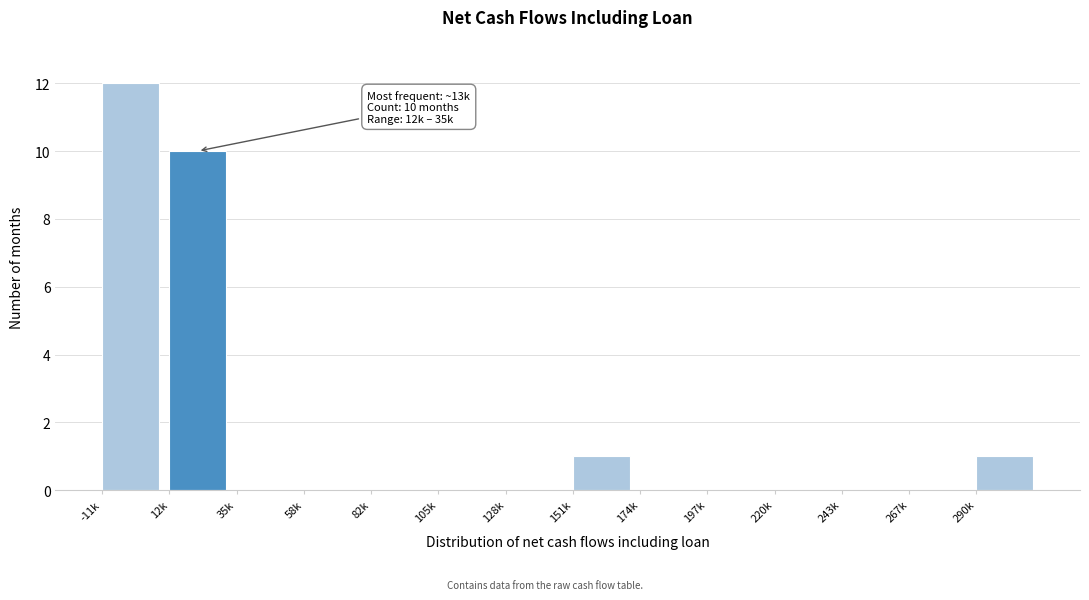

Reading left to right, extract all data points from this chart.

-11k=12	12k=10	35k=0	58k=0	82k=0	105k=0	128k=0	151k=1	174k=0	197k=0	220k=0	243k=0	267k=0	290k=1